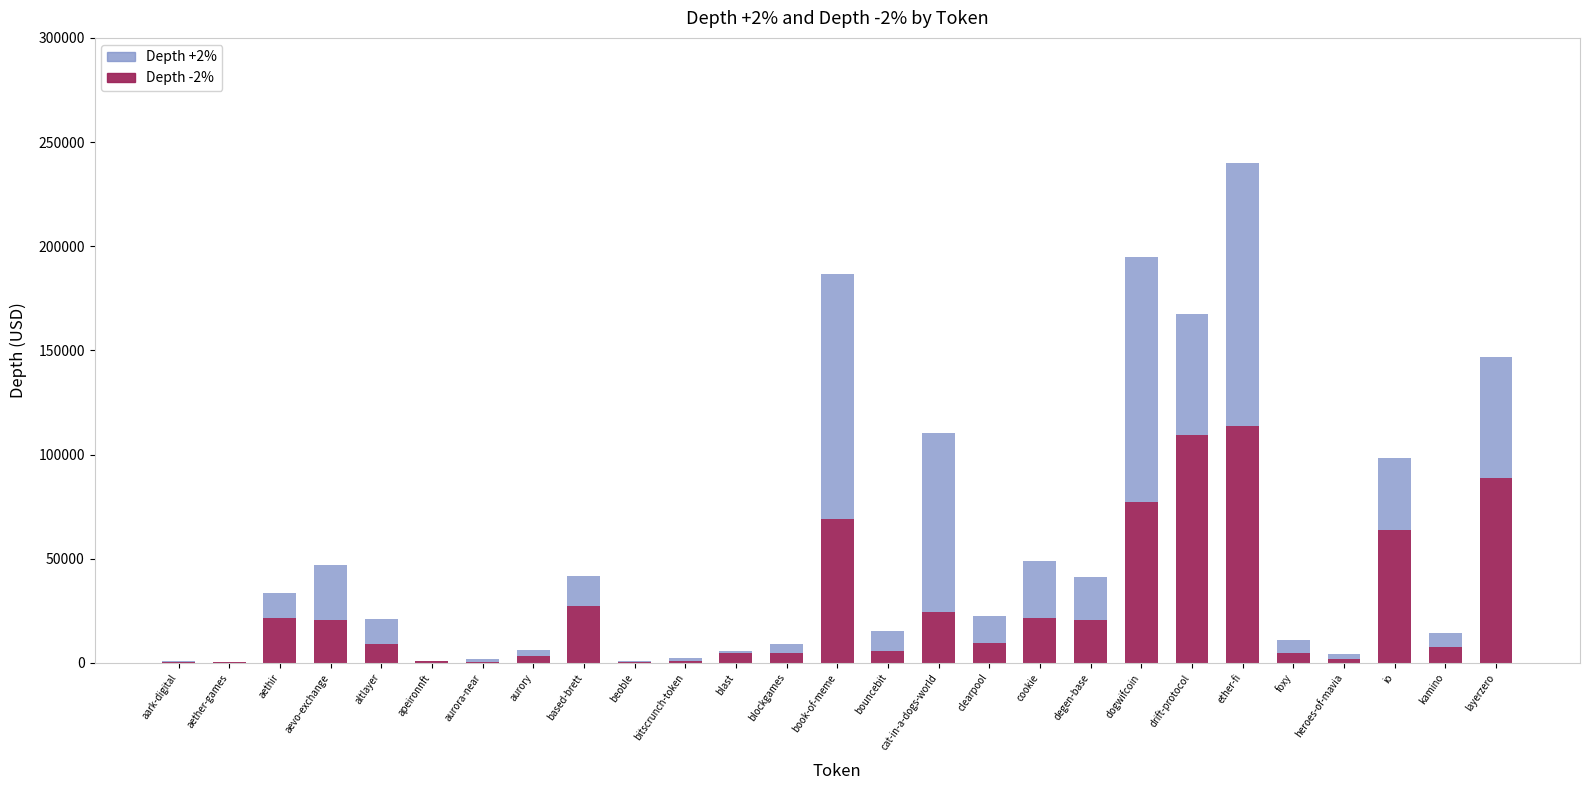

What is the maximum value for Depth -2%?

113898.7